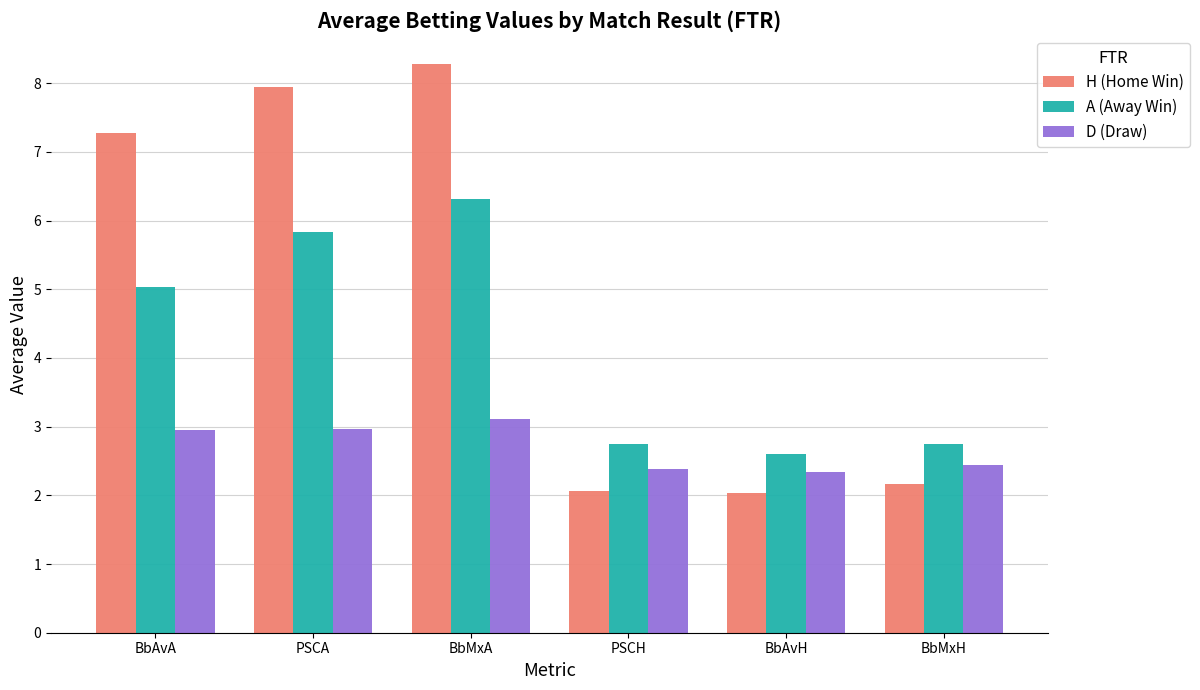

Which series has the largest range (max minus min)?

H (Home Win)